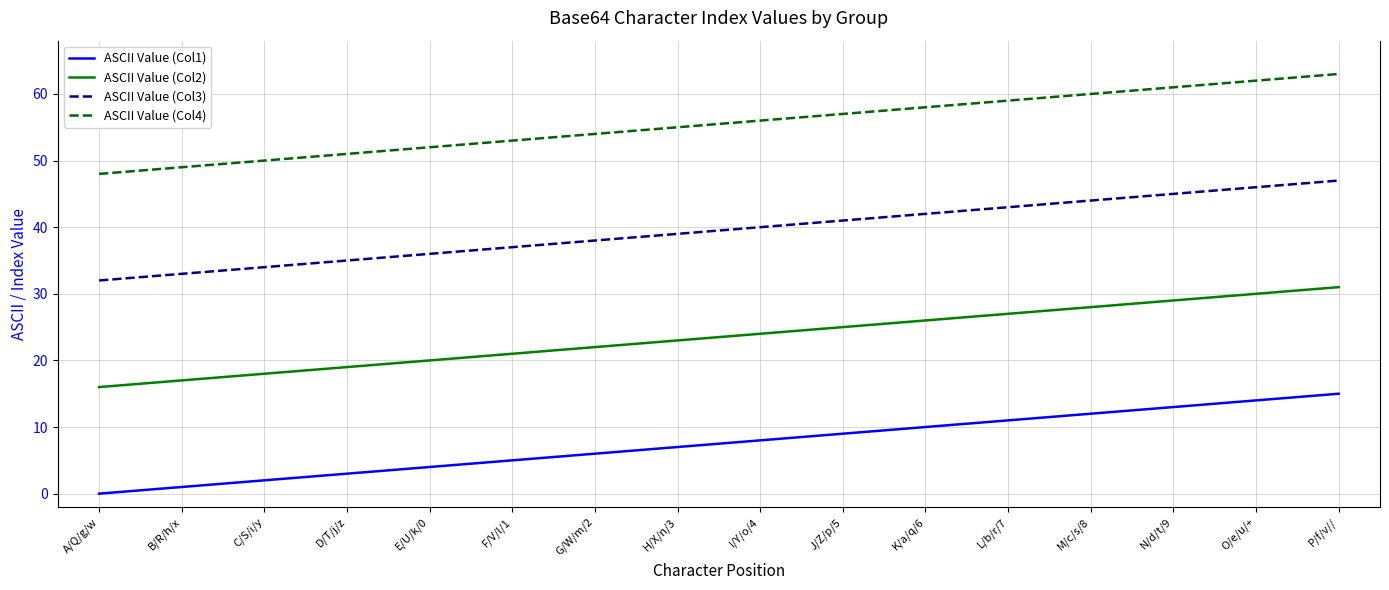

At which category is the sum across all series the highest?

P/f/v//